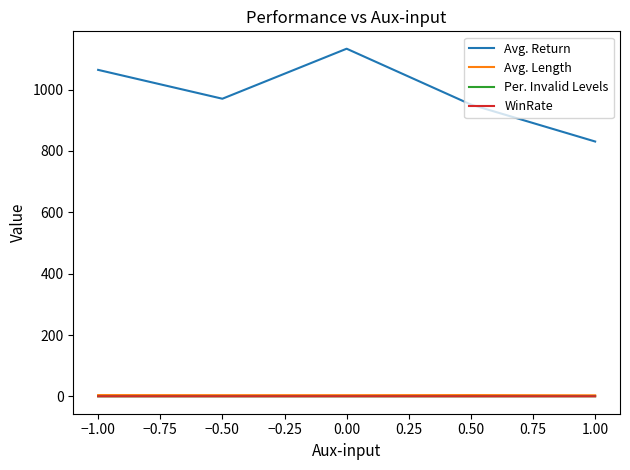

True or false: Avg. Return and Per. Invalid Levels intersect in this chart.

False